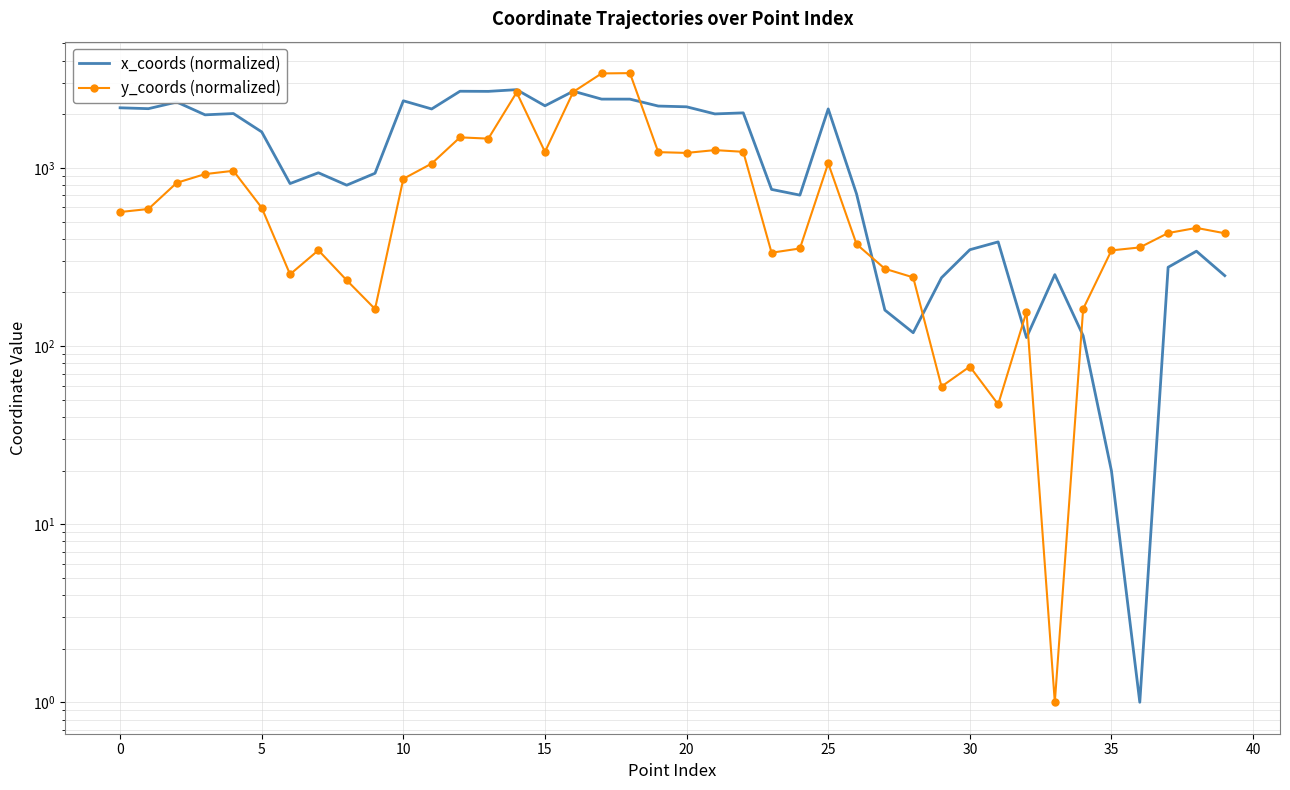

What are all the series names shown in the legend?

x_coords (normalized), y_coords (normalized)